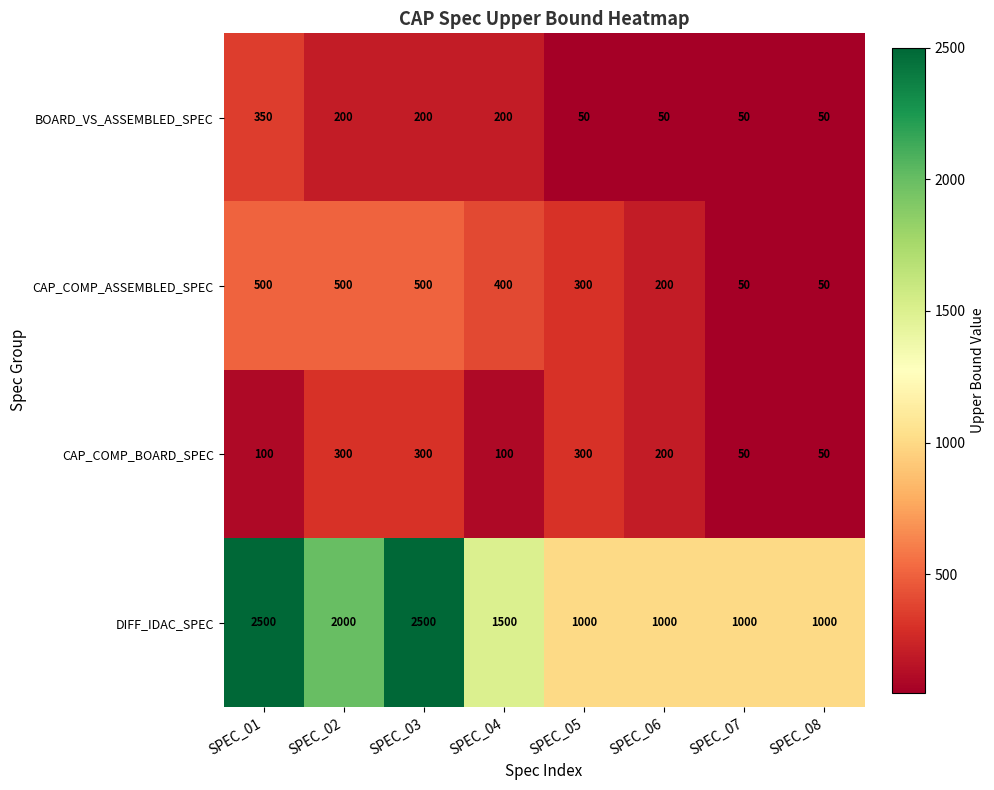

What is the difference between the maximum and minimum values in the CAP_COMP_BOARD_SPEC series?

250